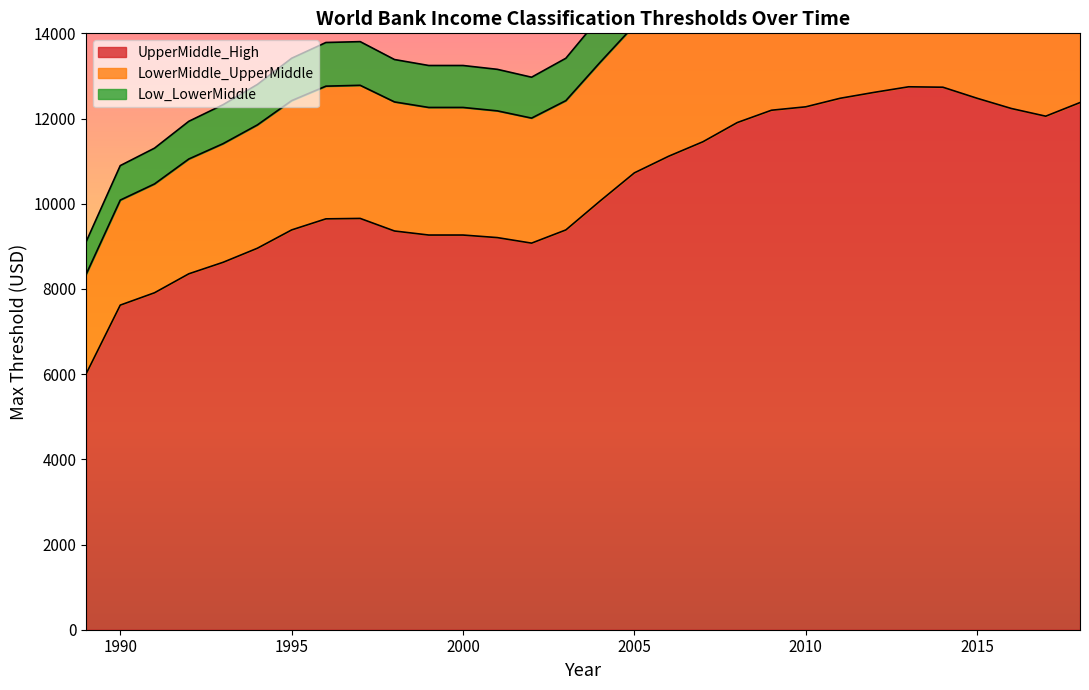

Is it true that UpperMiddle_High equals 21608 at 2015?

False